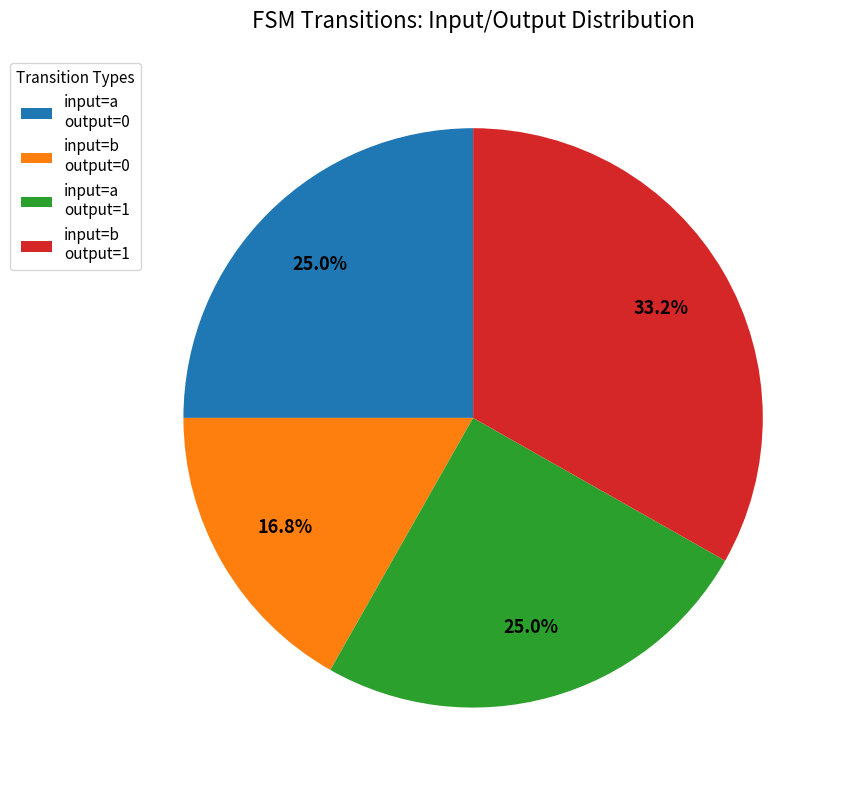

Is there a majority slice in this chart?

No